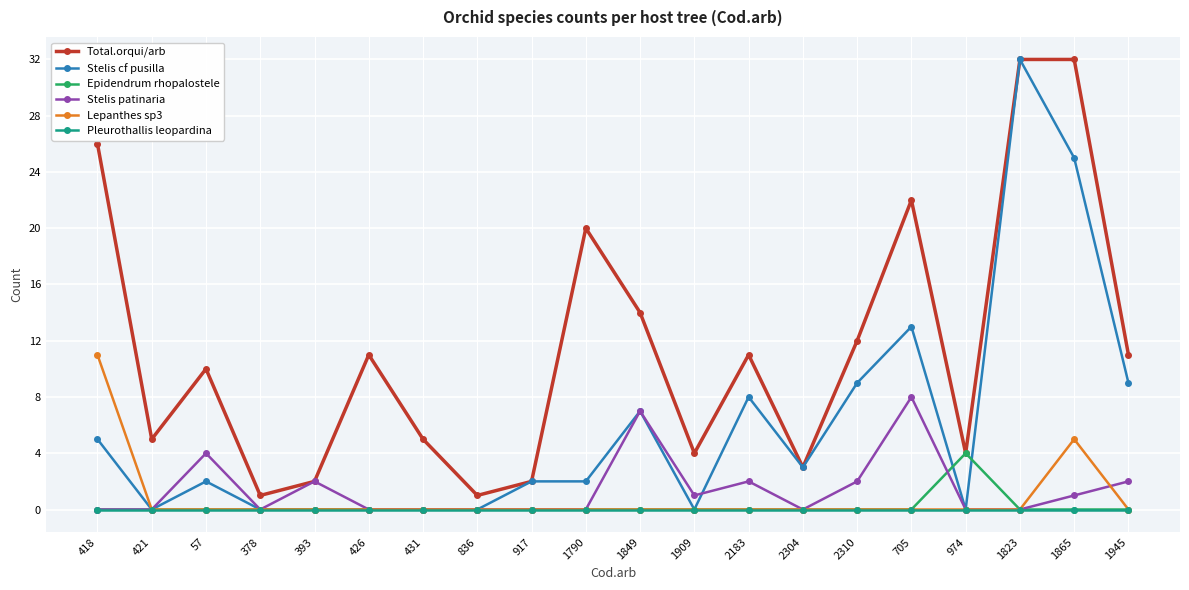

What is the total value across all series at 1823?

64